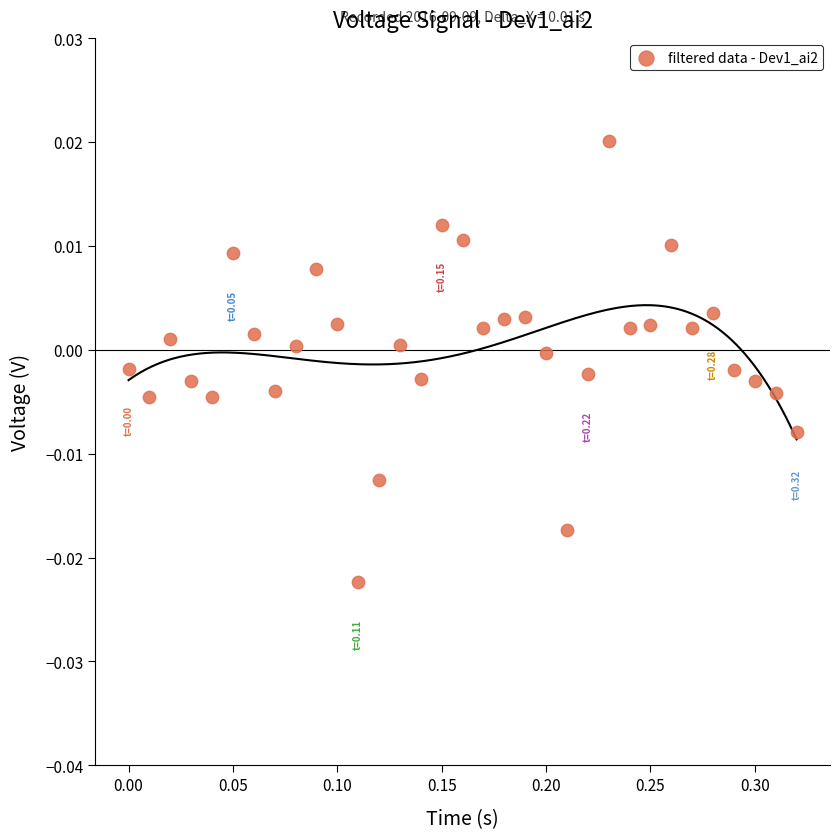

What is the range of X values (max minus min)?

0.3